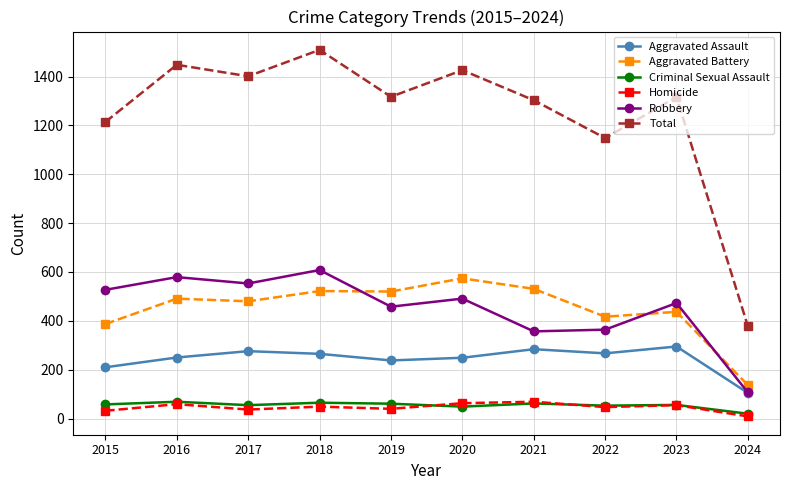

What is the minimum value for Robbery?

107